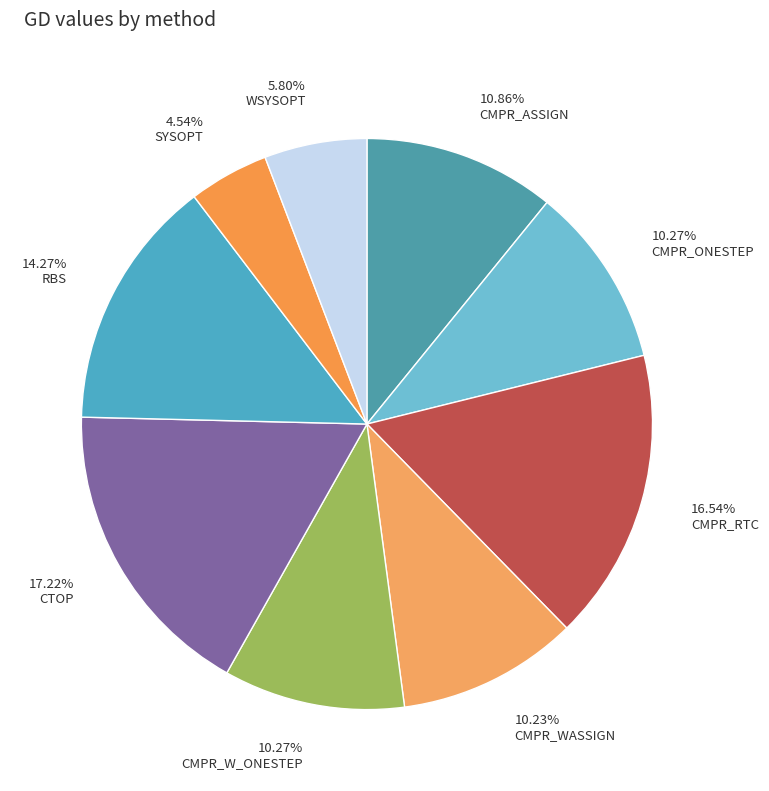

Combined, what portion of the pie is CMPR_W_ONESTEP and CMPR_RTC?

26.8%